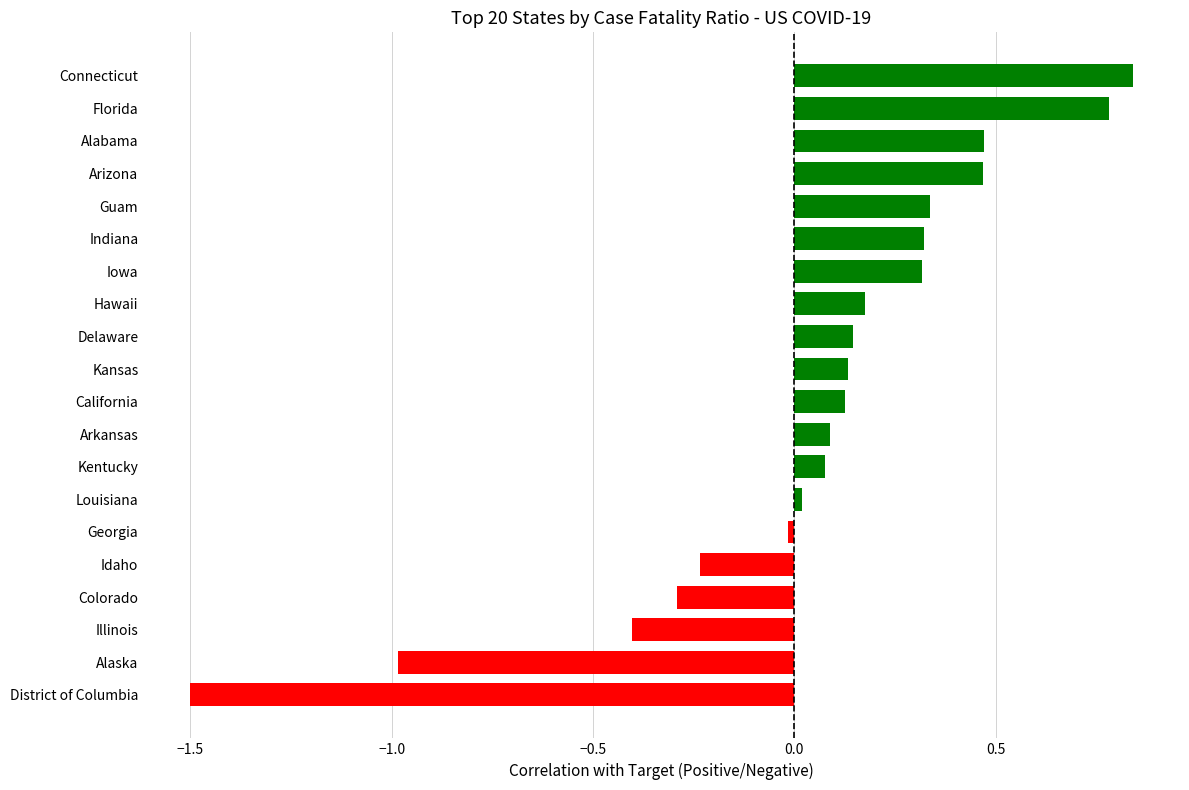

How many bars are there in total?

20